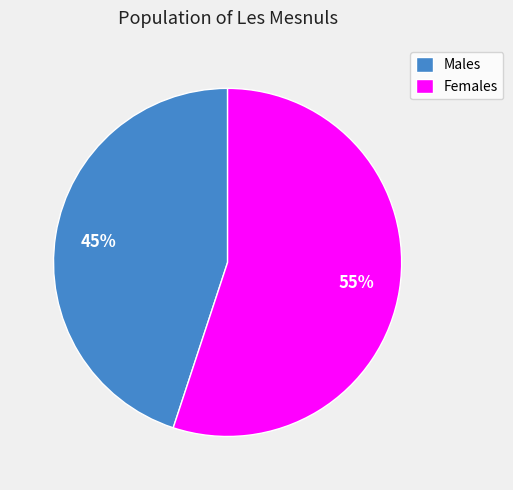

Which category has the smallest portion of the pie?

Males